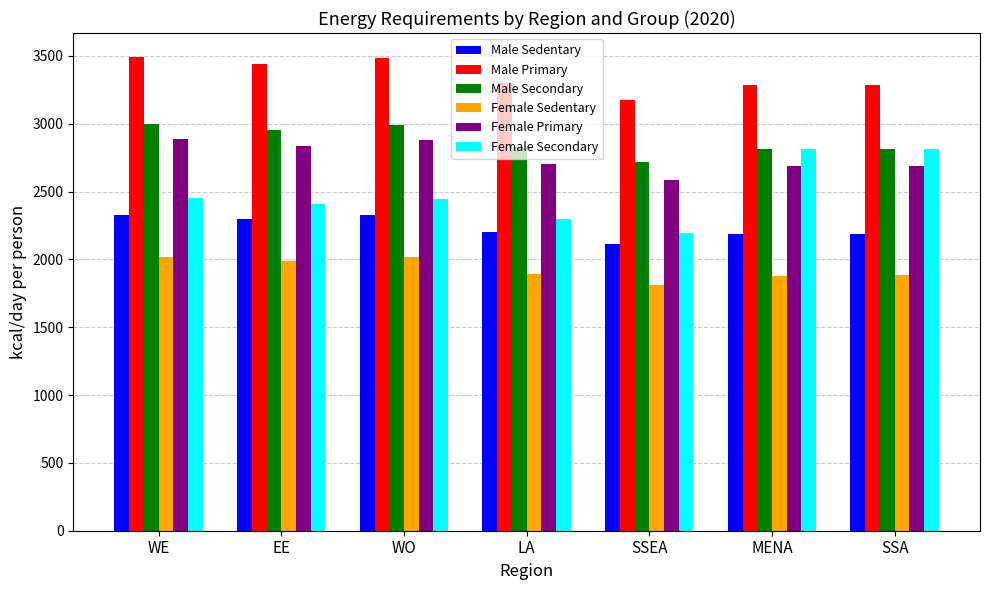

How many values in the Male Secondary series exceed 2830?

4